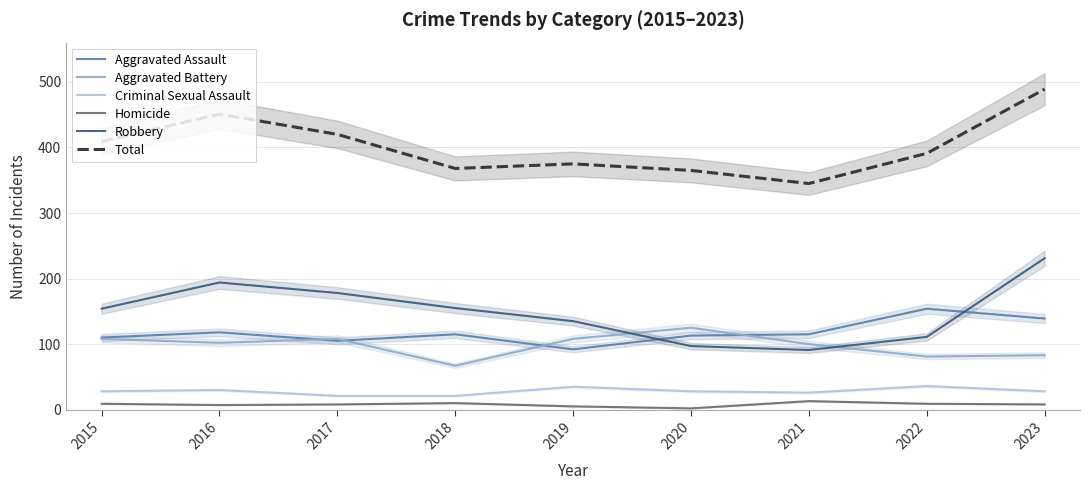

In Aggravated Battery, how many points are lower than both neighbors (excluding endpoints)?

3